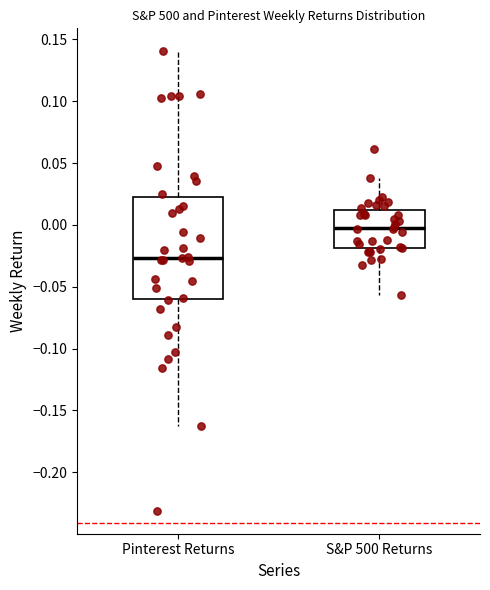

Comparing the boxes themselves (not the whiskers), which one is the tallest?

Pinterest Returns